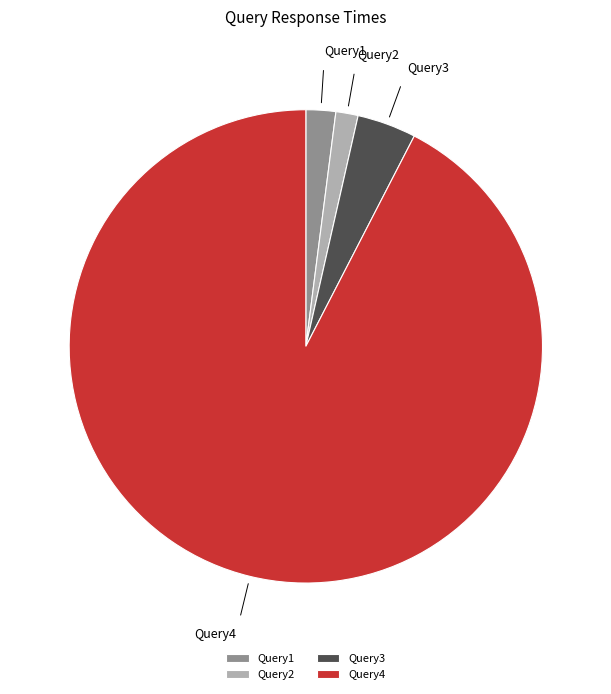

The Query1 slice represents 2% of the pie. True or false?

True